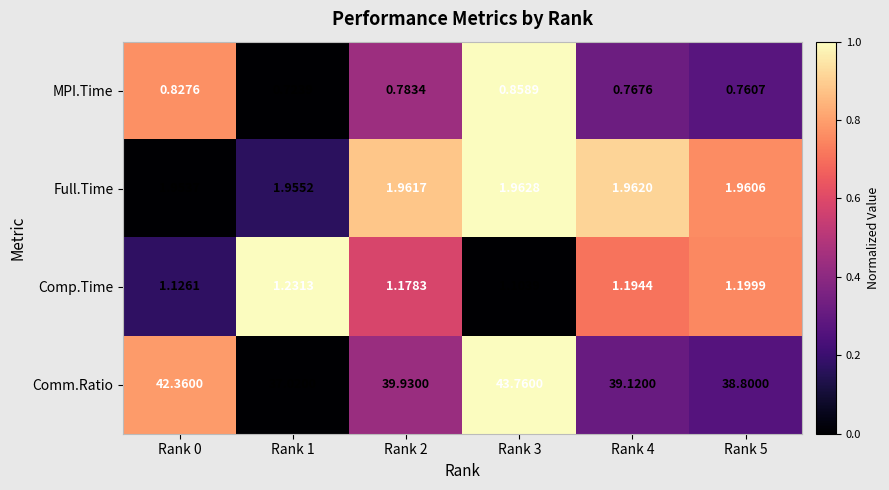

What is the spread (max minus min) of values at Rank 0?

41.5